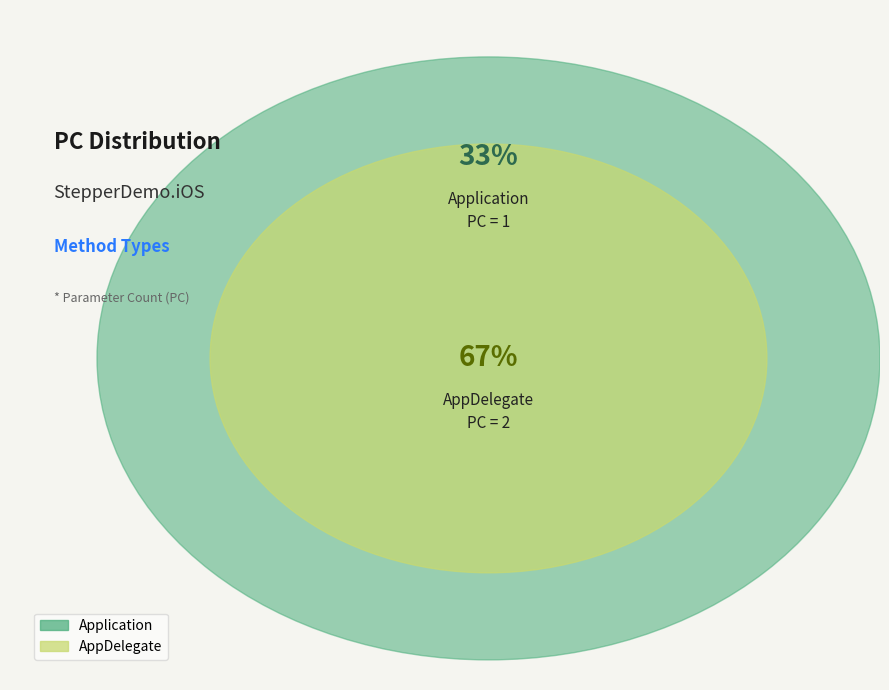

What is the change in value from Application to AppDelegate?

+1